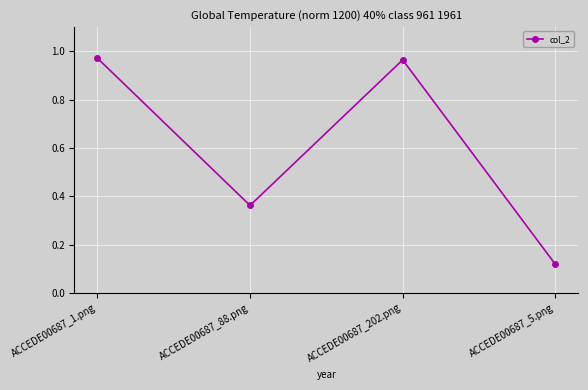

What position from the right is ACCEDE00687_5.png?

1